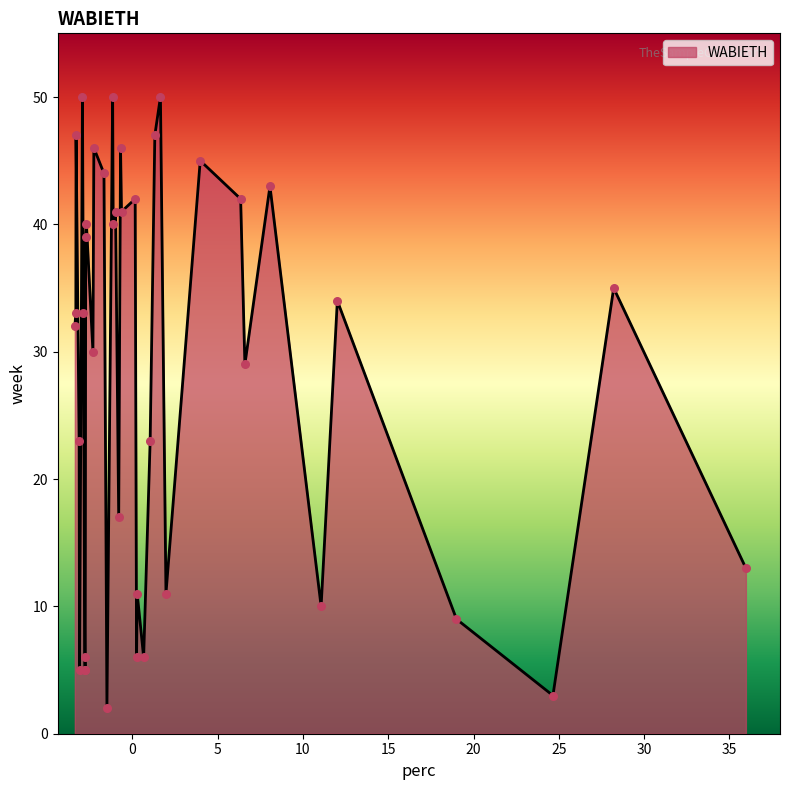

What is the greatest value displayed?

50